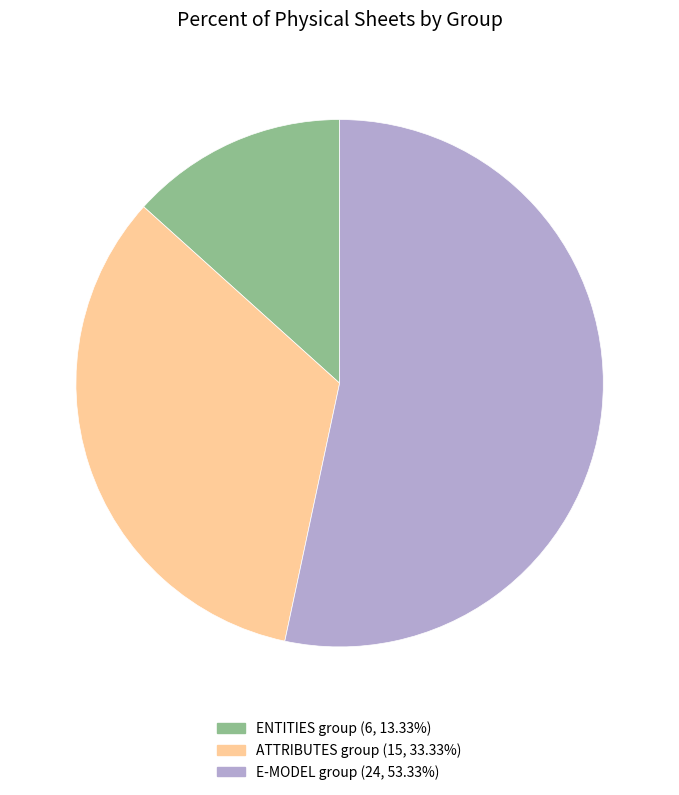

Is there a majority slice in this chart?

Yes